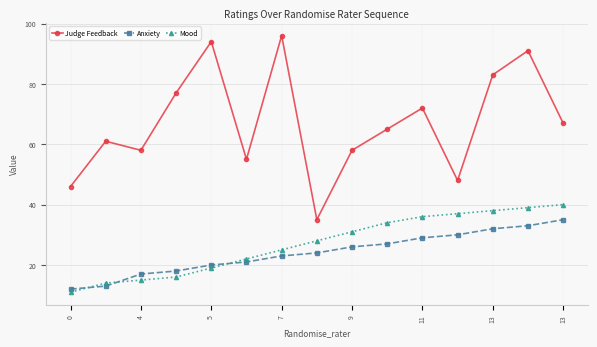

What is the value of the Mood point at the 5th from the left?

19